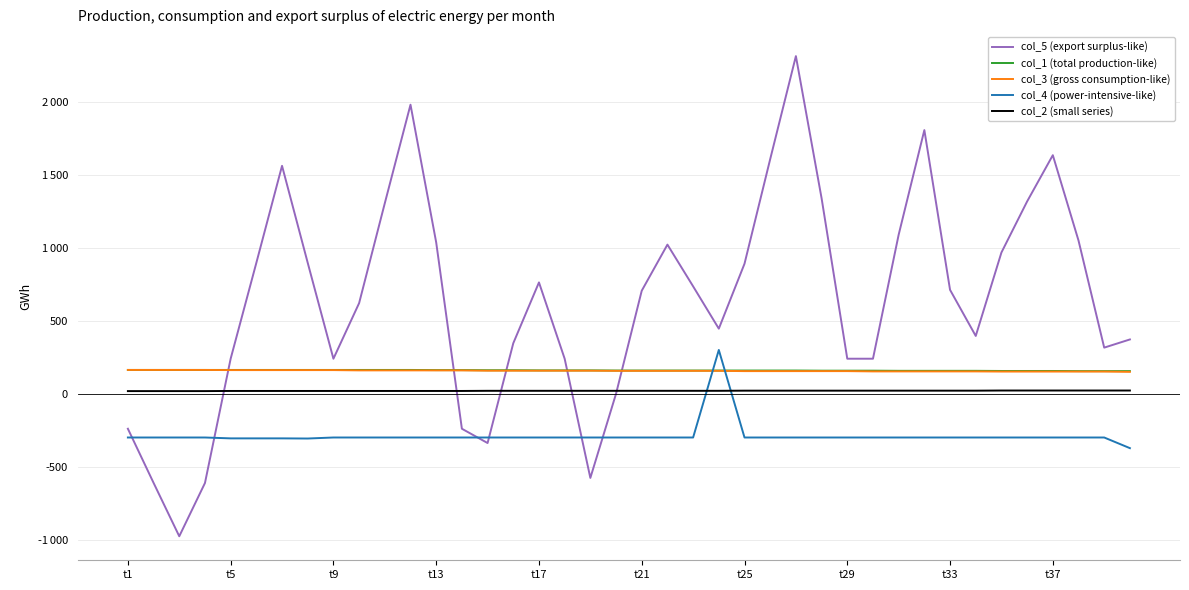

What are all the series names shown in the legend?

col_5 (export surplus-like), col_1 (total production-like), col_3 (gross consumption-like), col_4 (power-intensive-like), col_2 (small series)